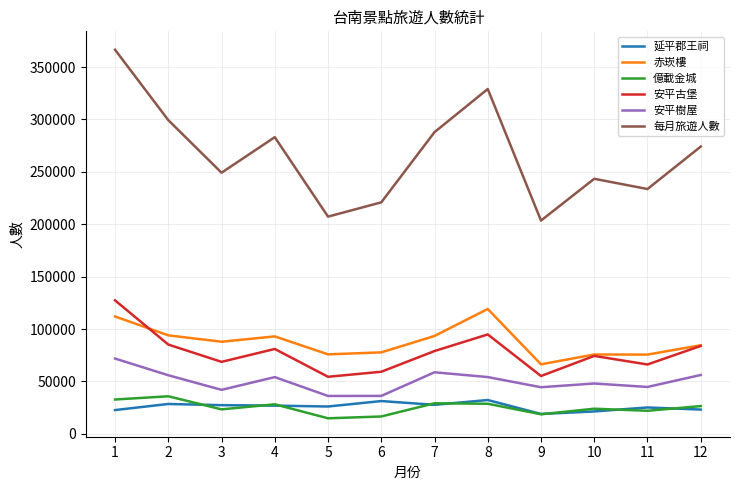

Which category has the highest value in the 赤崁樓 series?

8